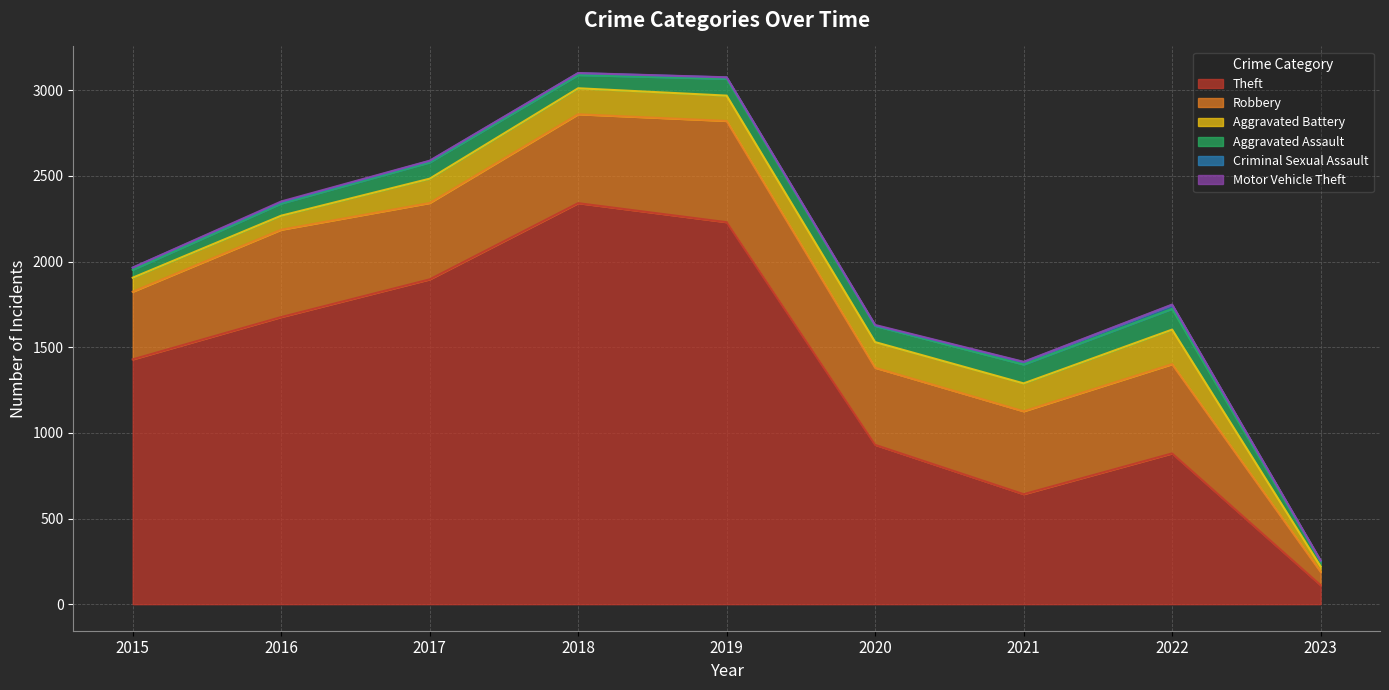

At which category does Aggravated Assault reach its first local peak?

2017